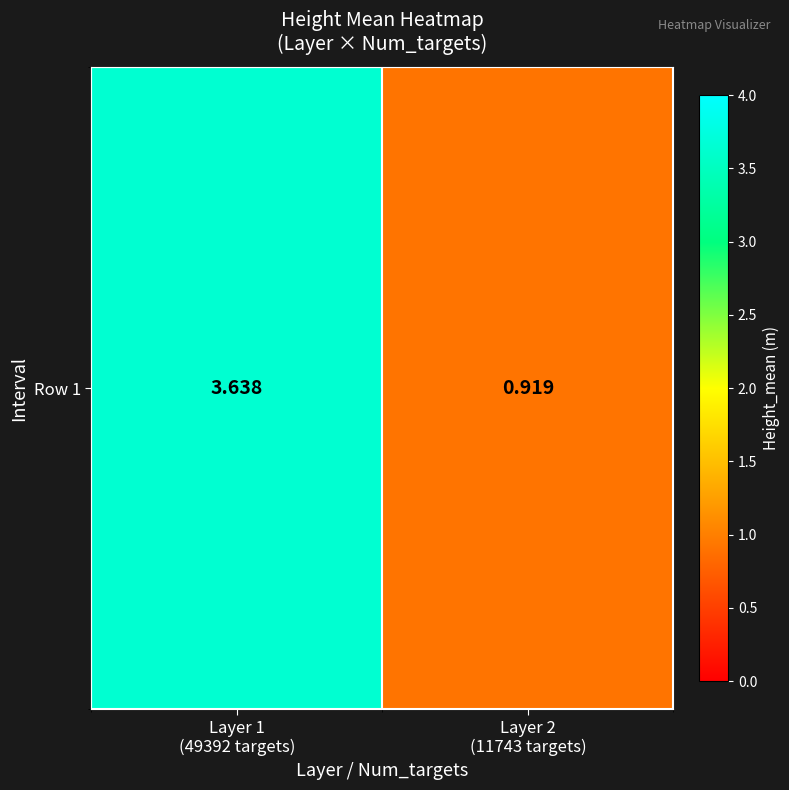

Rank the categories by value from highest to lowest.

Layer 1
(49392 targets), Layer 2
(11743 targets)